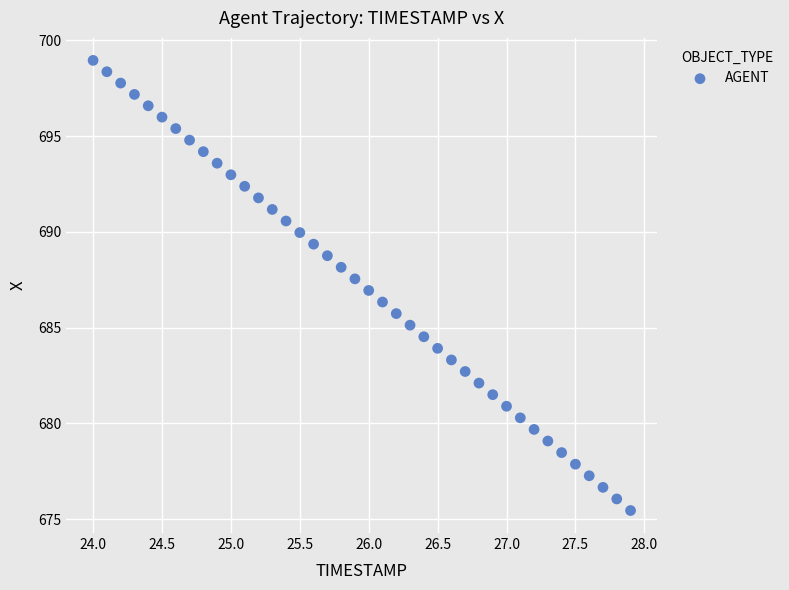

What is the range of X values (max minus min)?

3.9